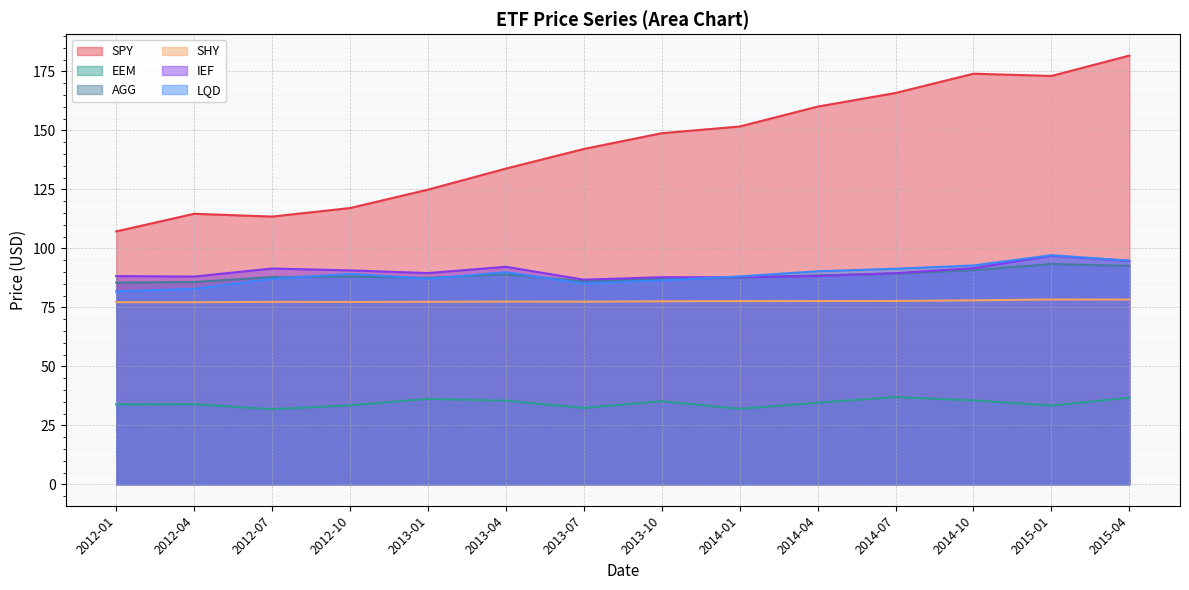

At which category does the chart reach its minimum across all series?

2012-07